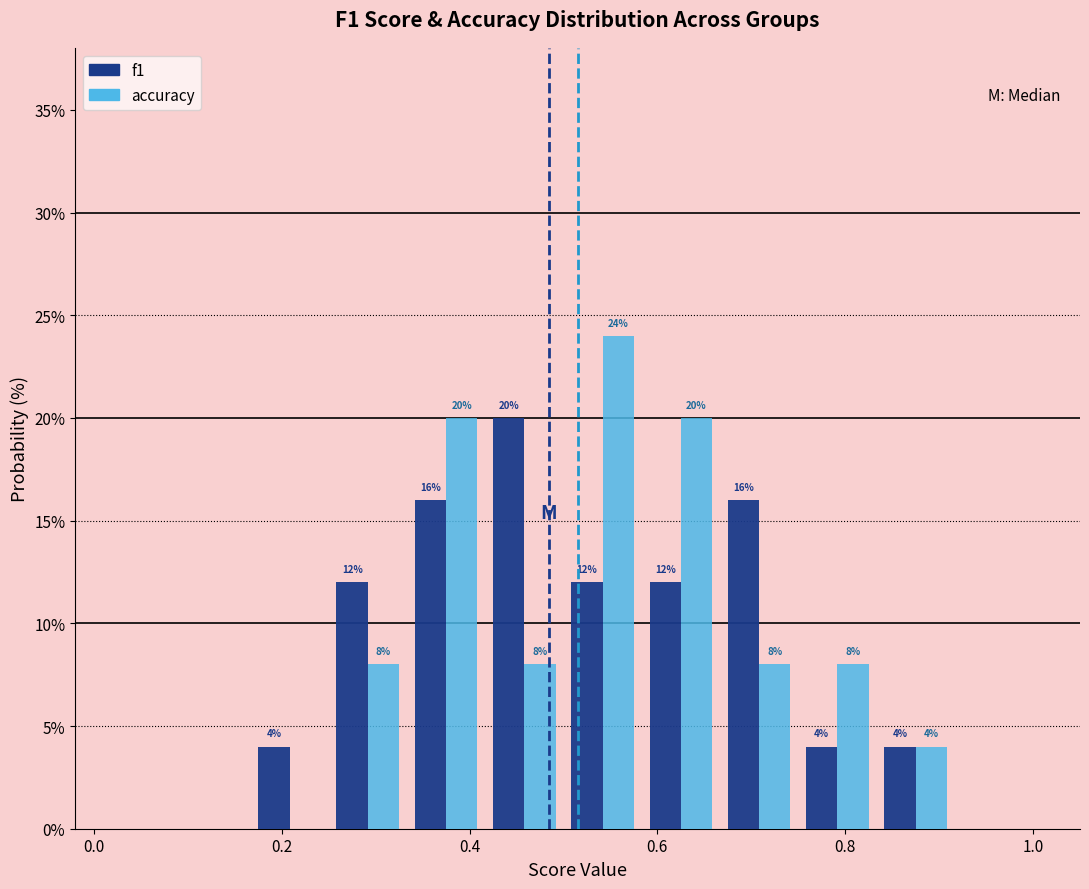

In the f1 series, which range on the x-axis has the tallest bar?

0.42 to 0.50